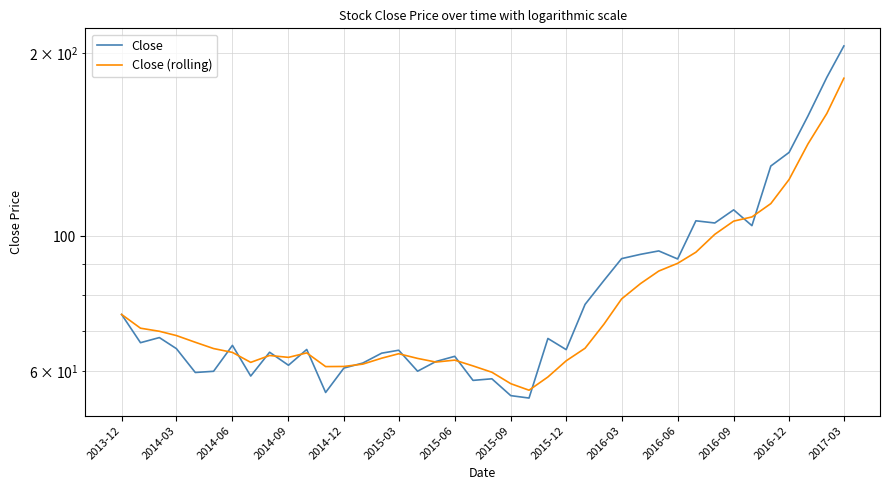

The value of Close (rolling) at 2016-06 is 20.4. True or false?

False